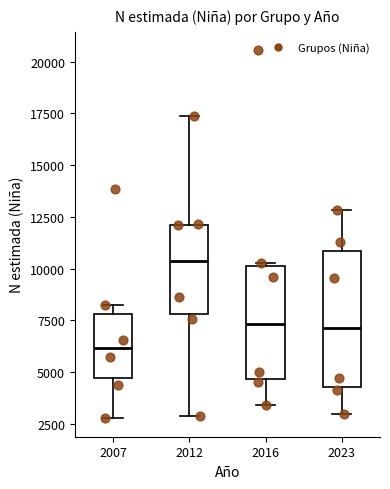

Reading left to right, transcribe this box plot: for each box, give where its median line is, the range the box spans, and where its two whiskers end, as read against the y-axis. The values are not printed on the chart, so give them approximately, as read against the axis.

2007: median 6000, box 4500 to 8000, whiskers 3000 to 8000 (just above the box's upper edge)
2012: median 10500, box 8000 to 12000, whiskers 3000 to 17500
2016: median 7500, box 4500 to 10000, whiskers 3500 to 10500
2023: median 7000, box 4500 to 11000, whiskers 3000 to 13000